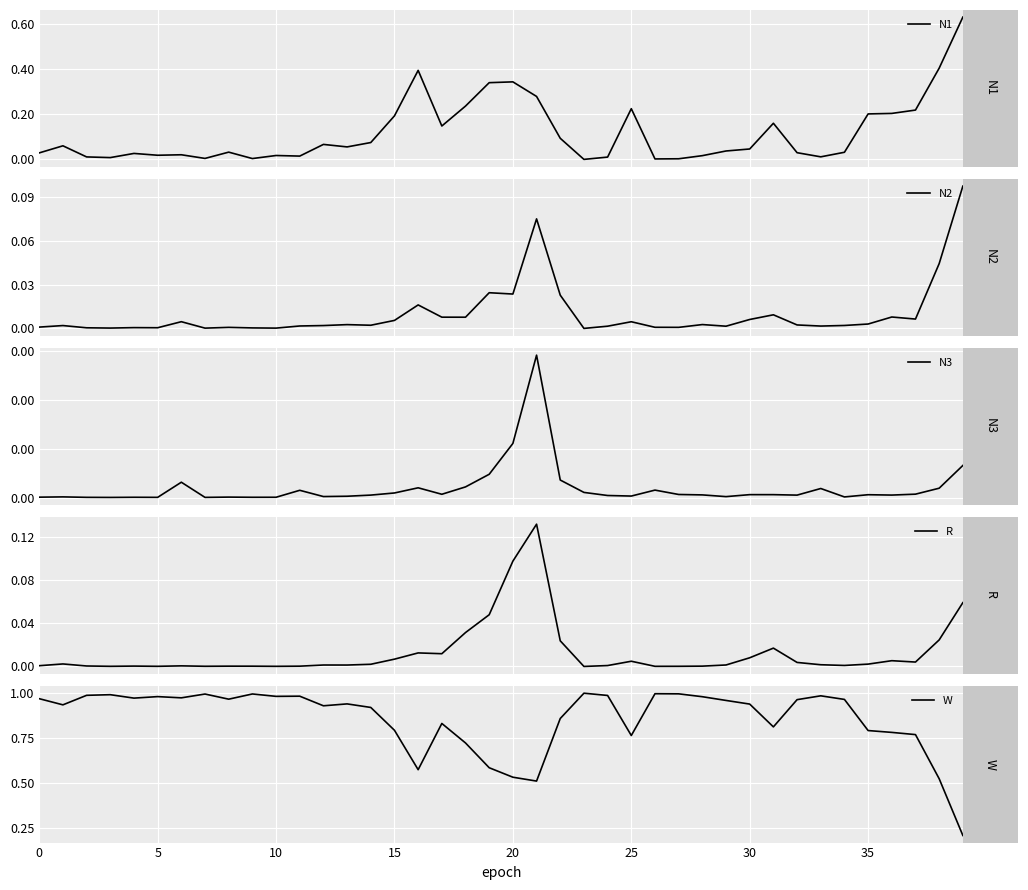

True or false: N1 and N3 cross at least once.

False